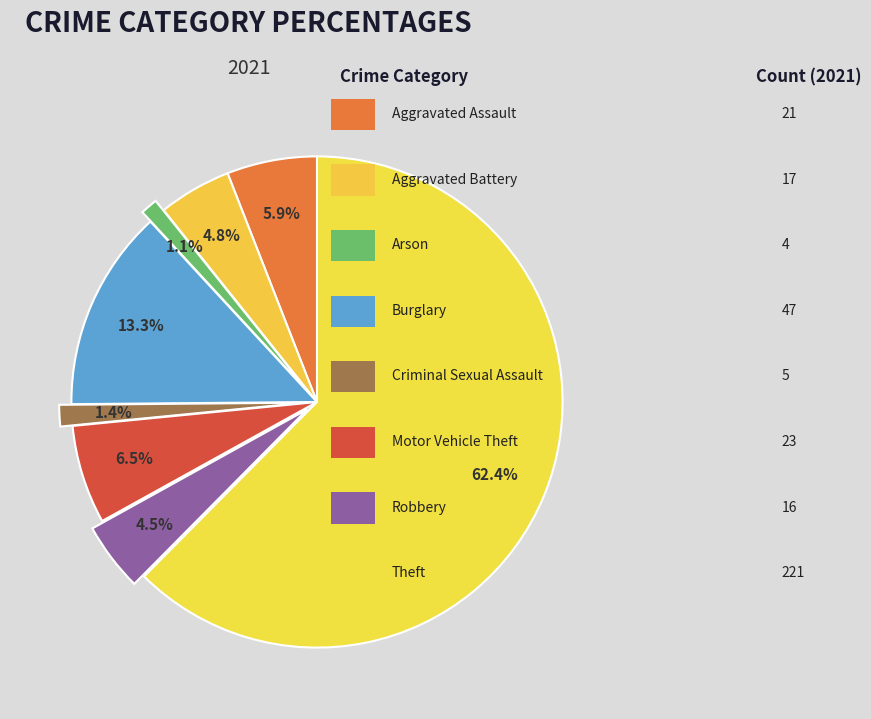

Count the number of slices in the pie.

8